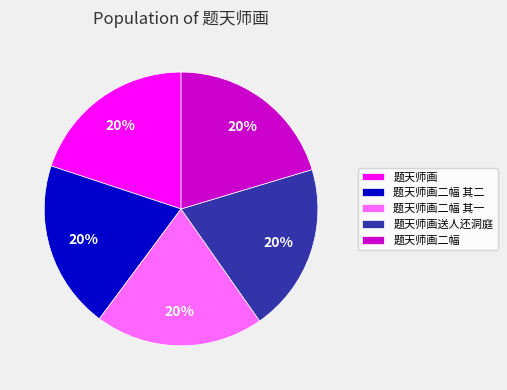

Does 题天师画二幅 其二 account for over 50% of the chart?

No